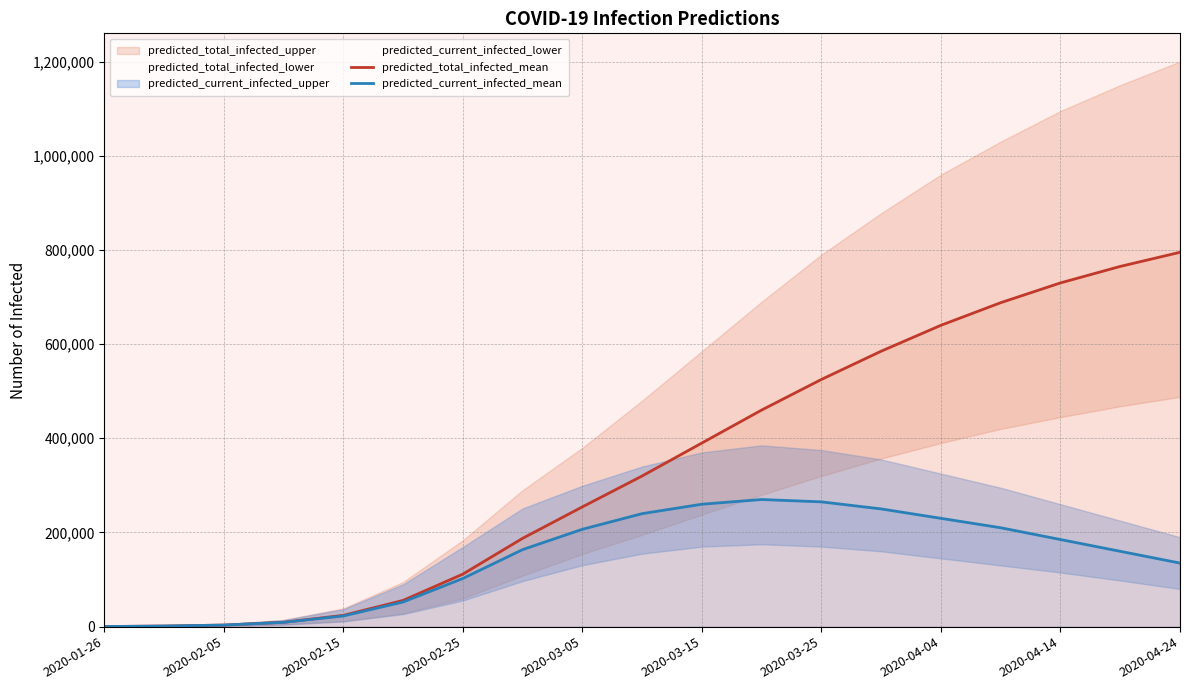

The predicted_current_infected_mean series shows 313289 at 15. True or false?

False